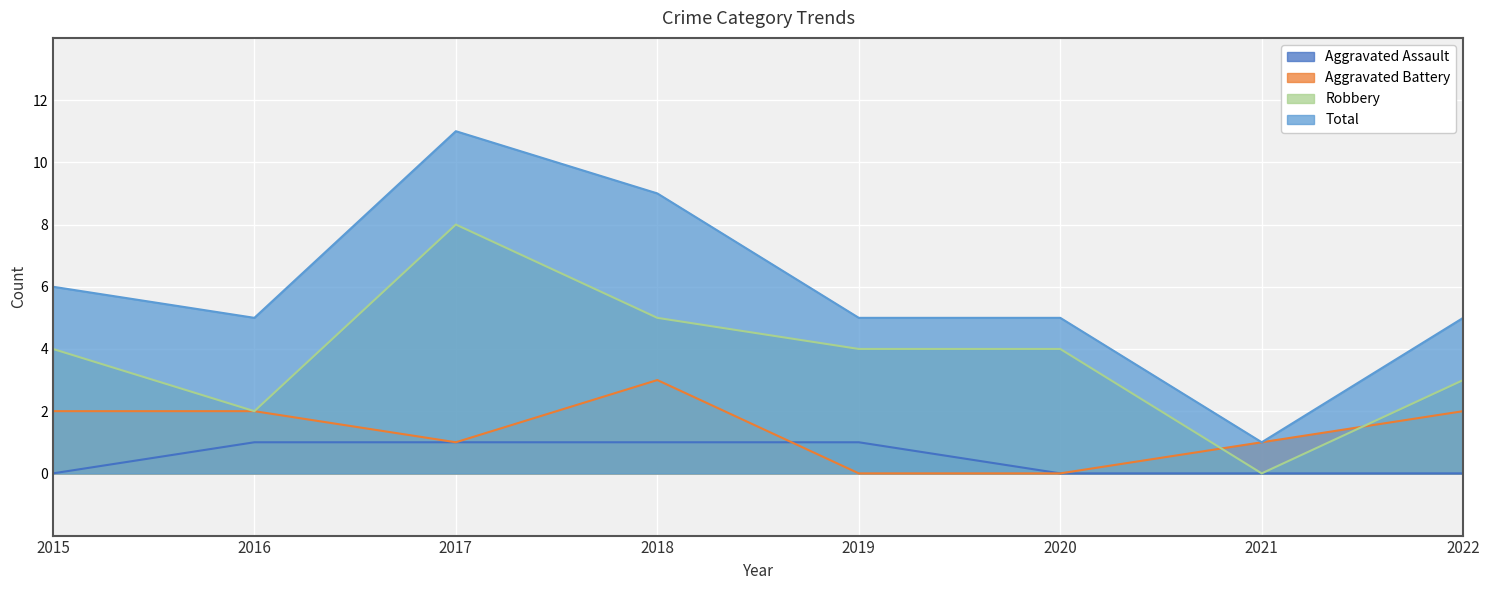

At which category does Aggravated Battery reach its first local valley?

2017